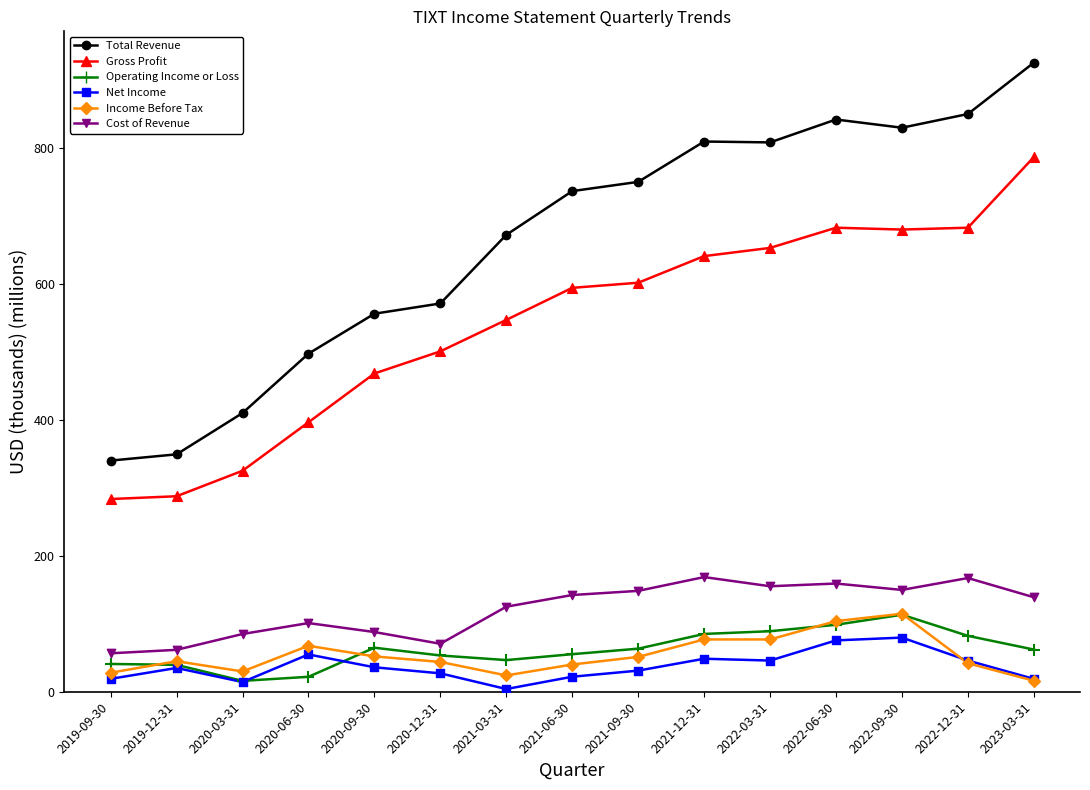

What is the difference between the highest and lowest values at 2022-03-31?

762.8